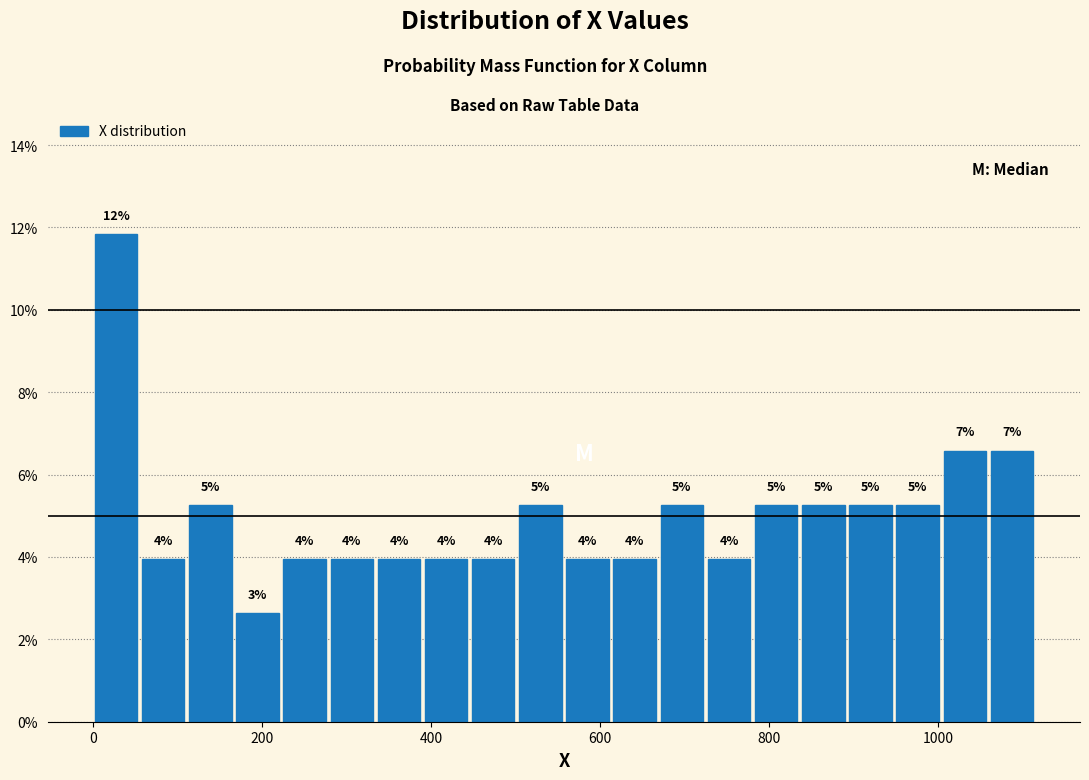

Around what value on the x-axis is the tallest bar? Give the approximate position of its centre, as read against the axis.

20